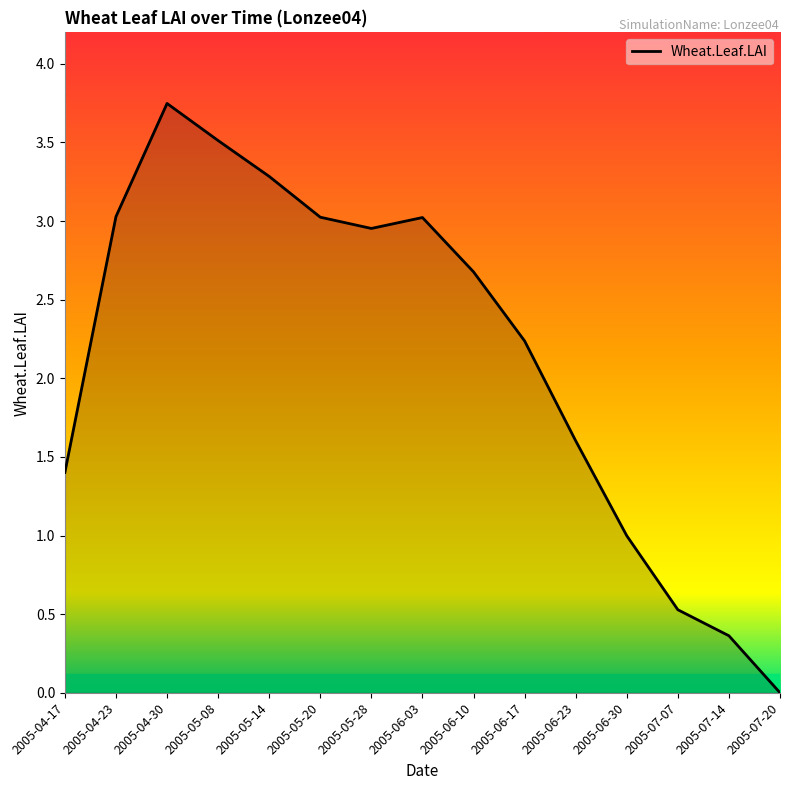

Which category has the lowest value across all series?

2005-07-20